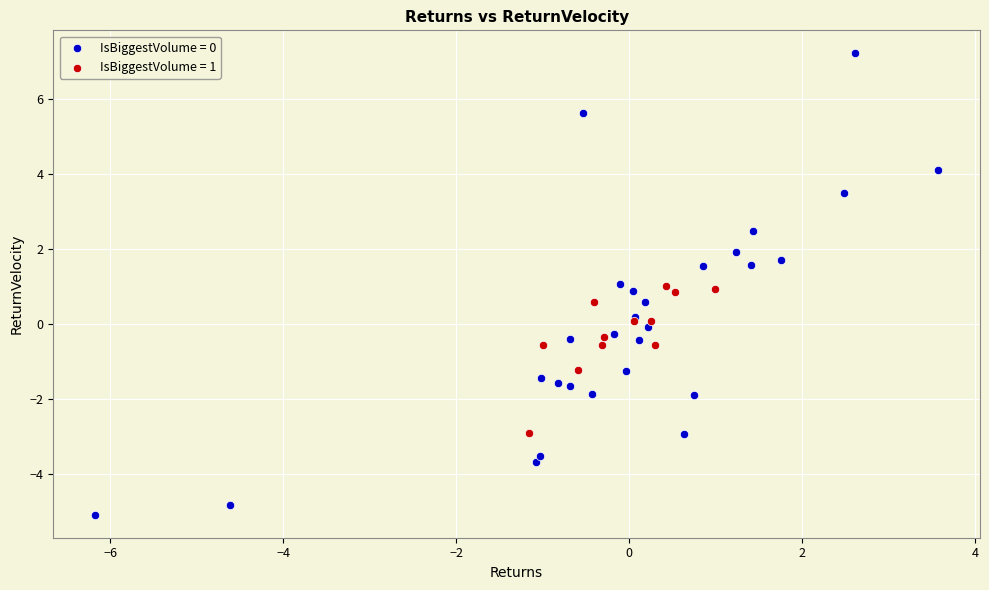

Which series reaches the maximum Y coordinate?

IsBiggestVolume = 0